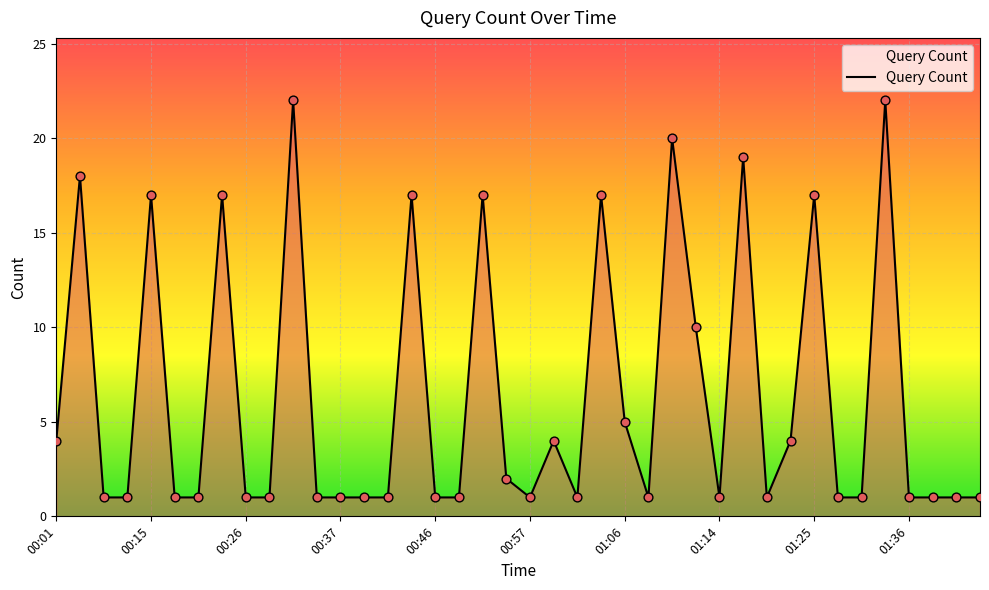

What is the difference between the maximum and minimum values?

21